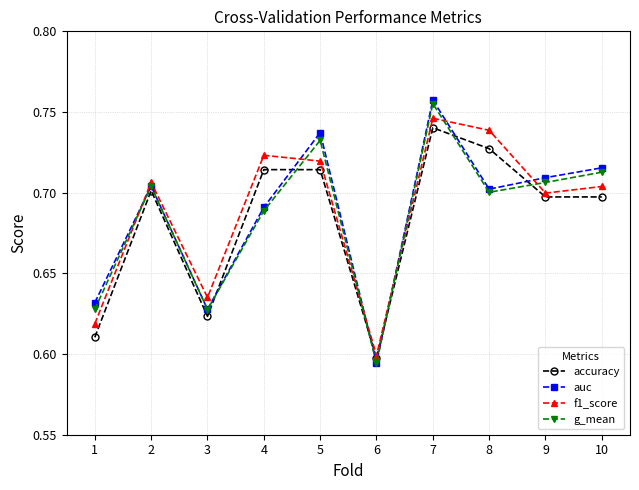

How many interior local peaks does the auc series have?

3